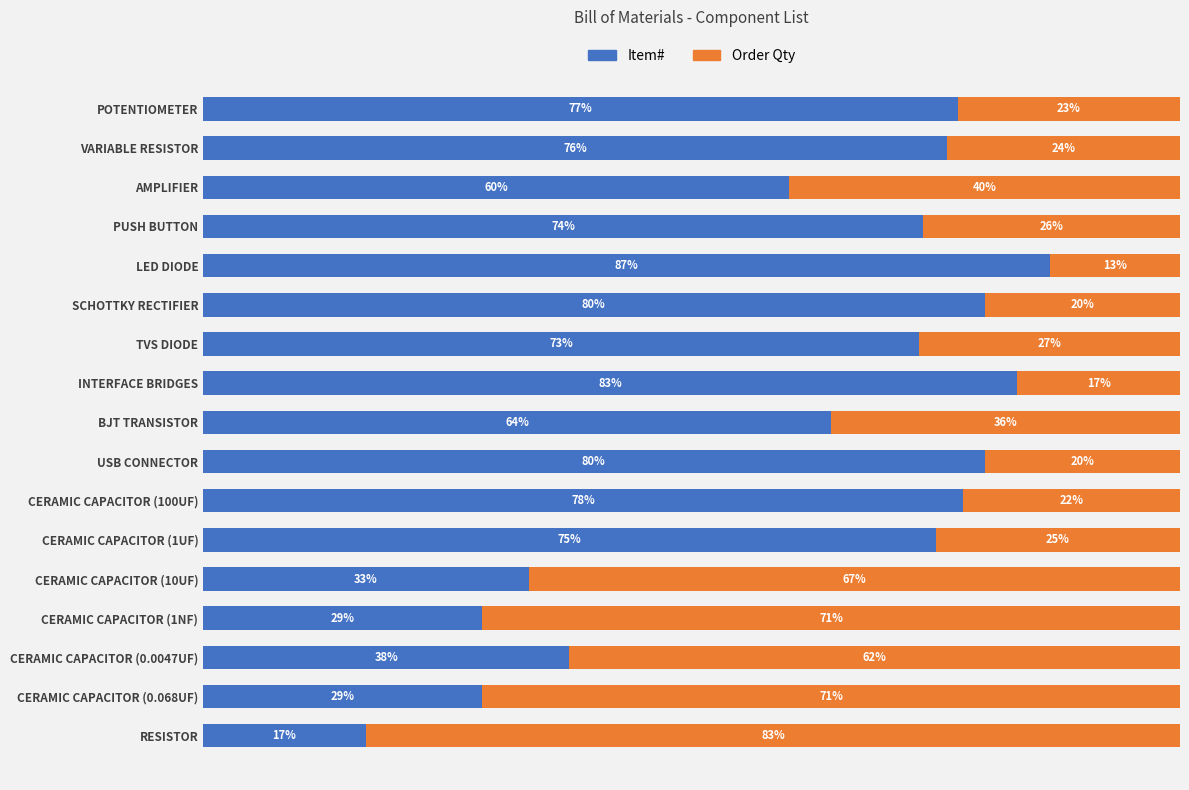

At which label does Item# reach its minimum?

RESISTOR